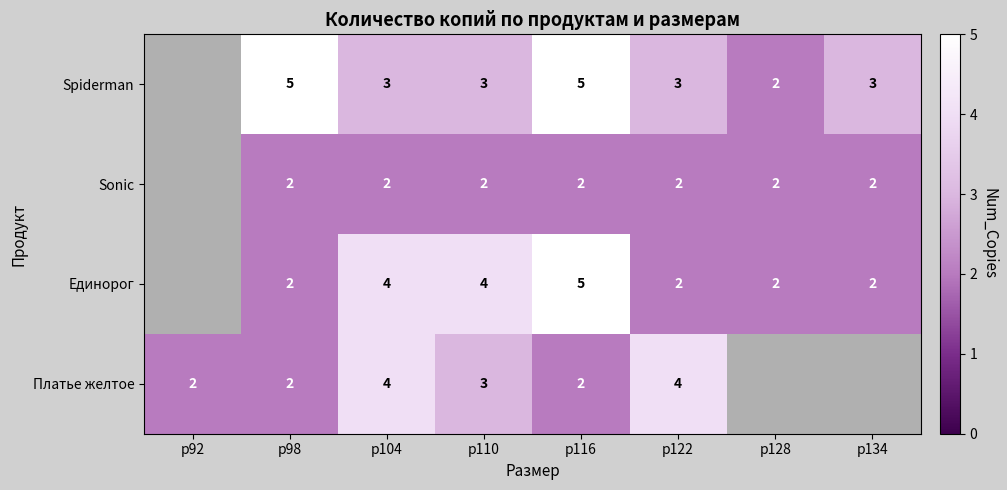

What is the total value across all series at р104?

13